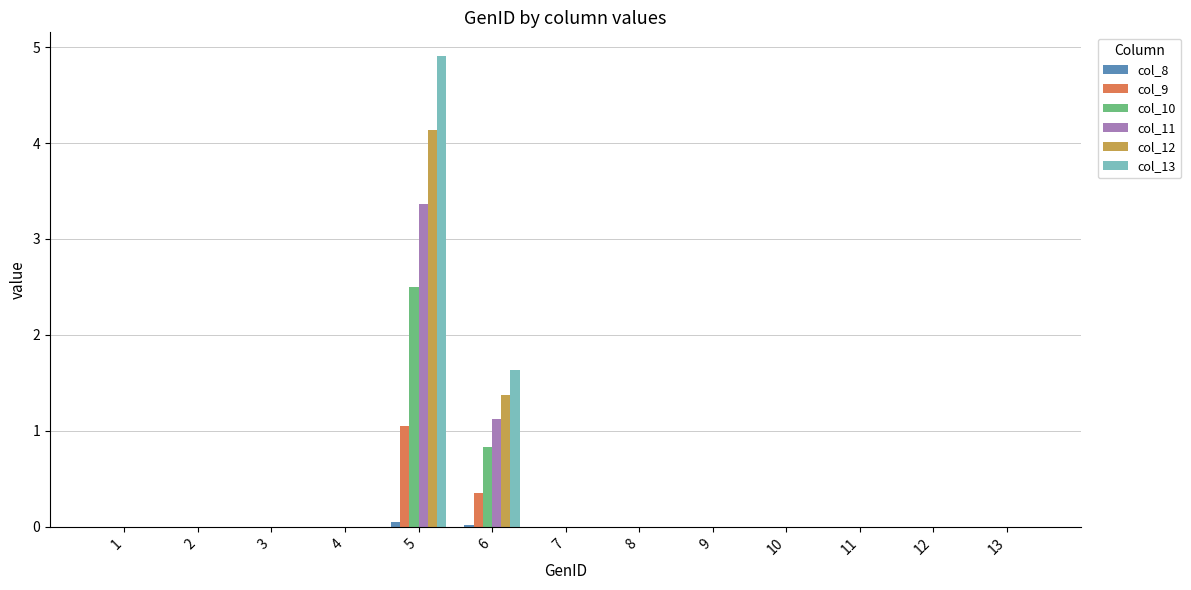

Is it true that col_10 equals 0.0 at 3?

True